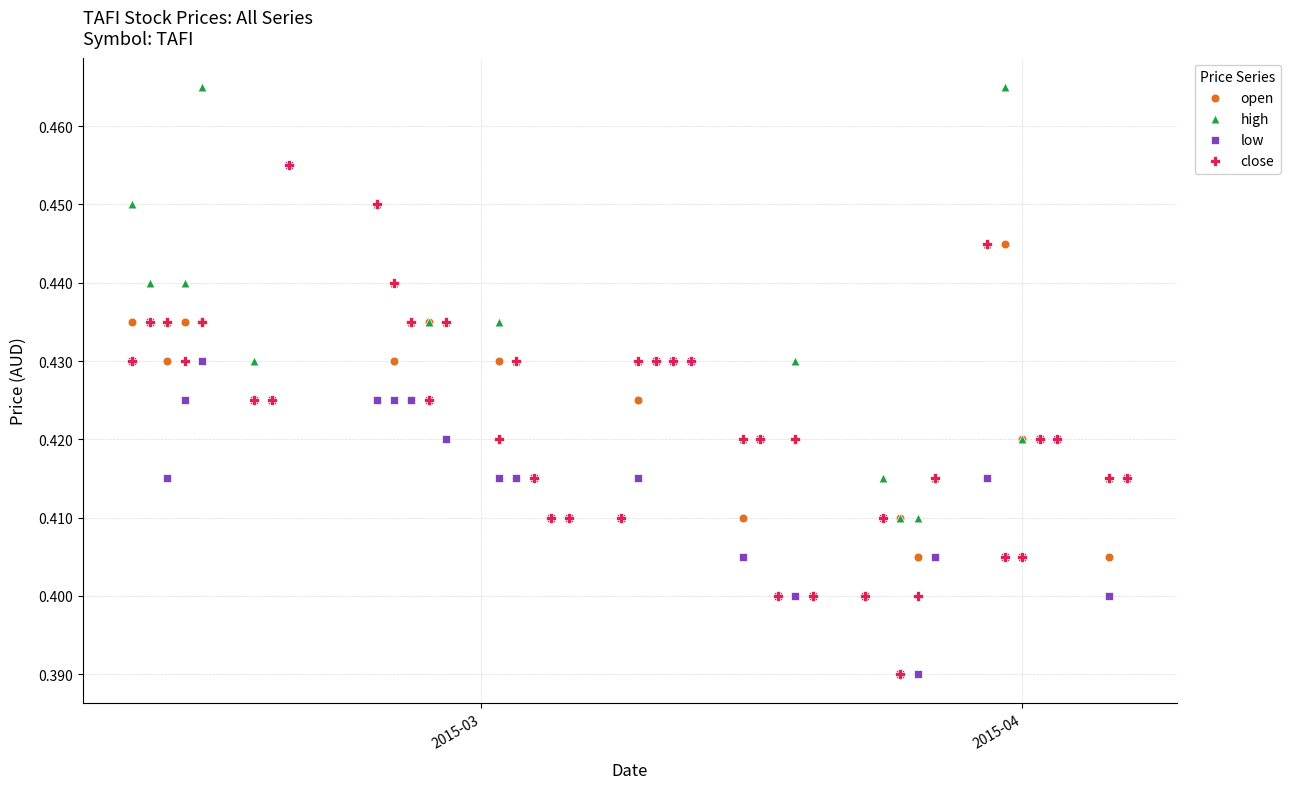

Which series contains the highest Y value?

high